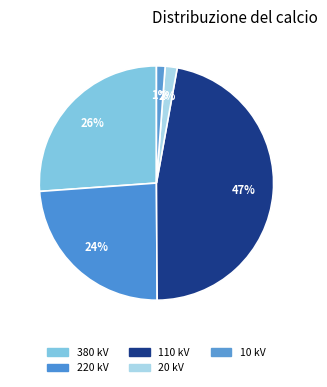

How many segments does this pie chart have?

5